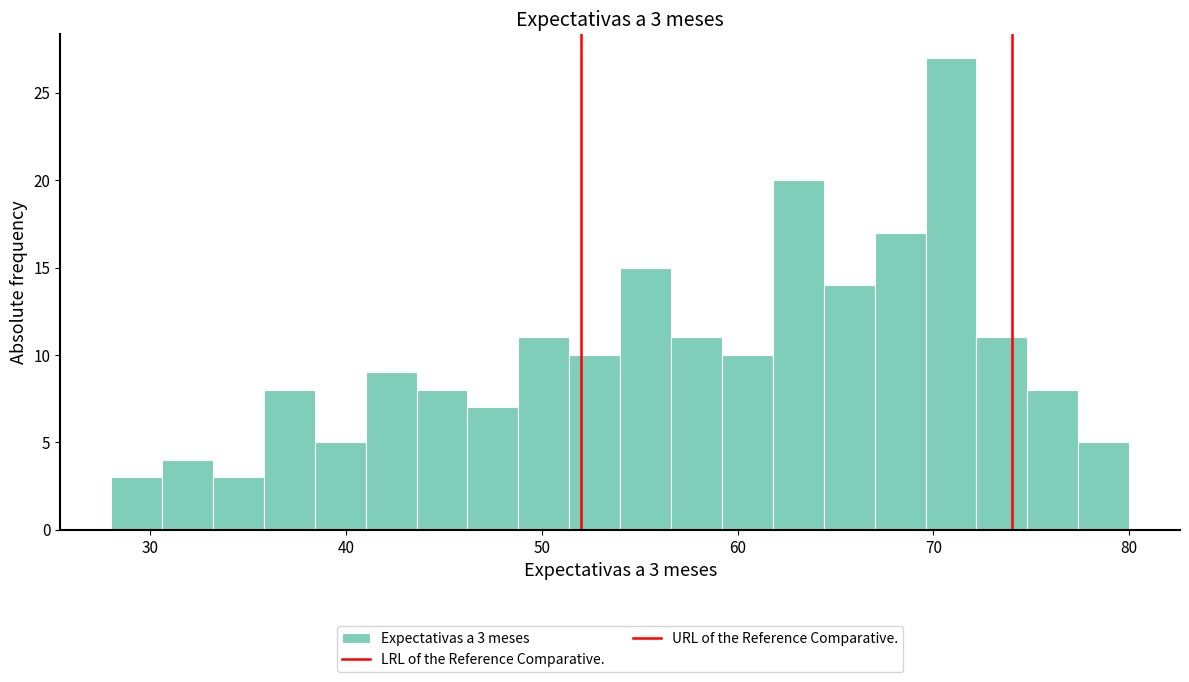

Around what value on the x-axis is the tallest bar? Give the approximate position of its centre, as read against the axis.

71